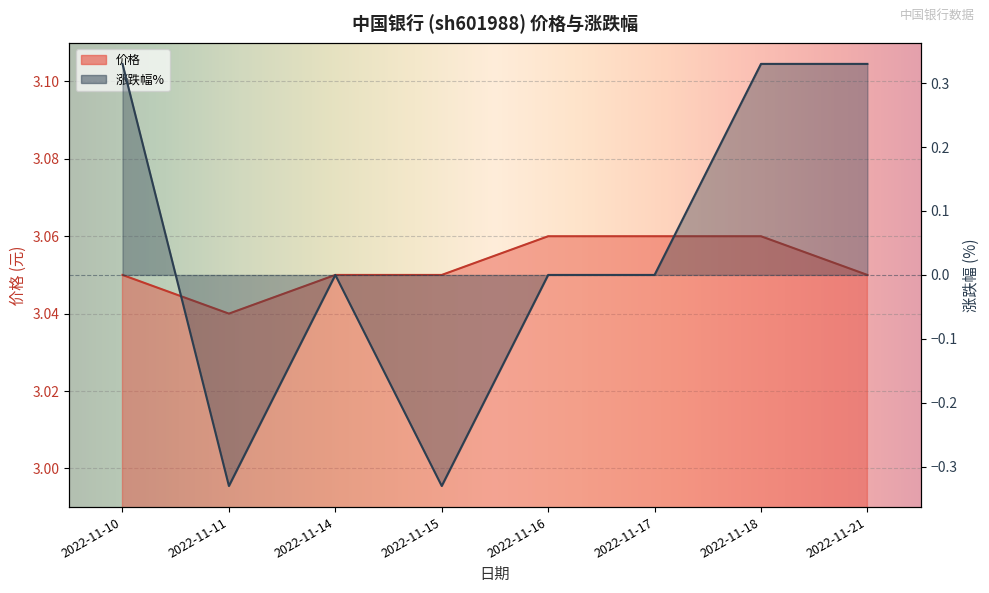

True or false: 涨跌幅% has a value of 0.4 at 2022-11-17.

False